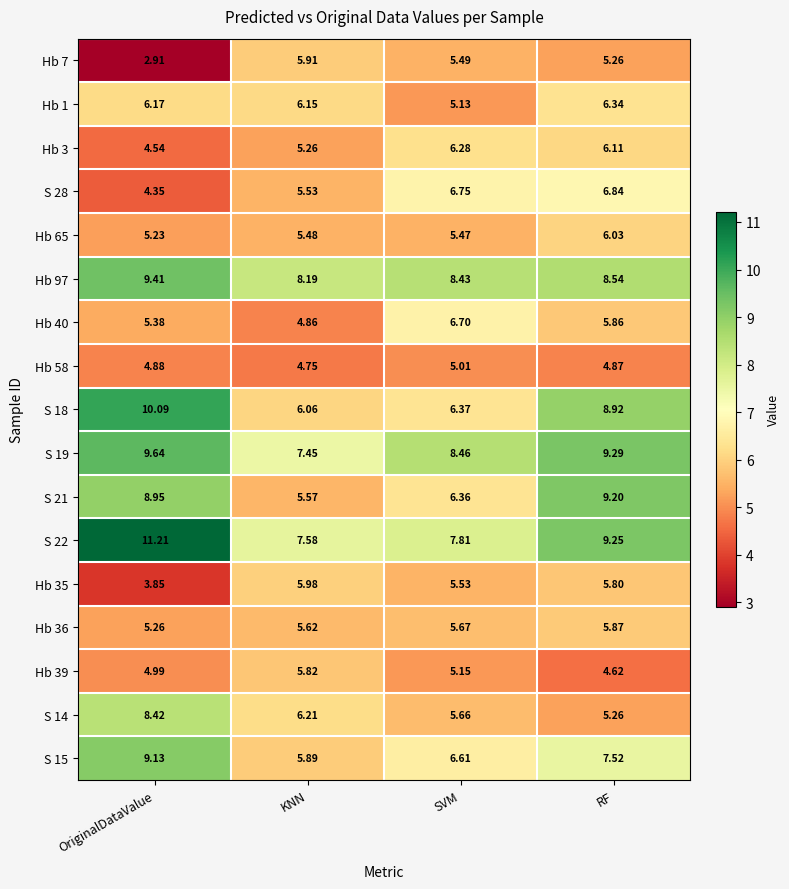

At which label does S 18 reach its minimum?

KNN